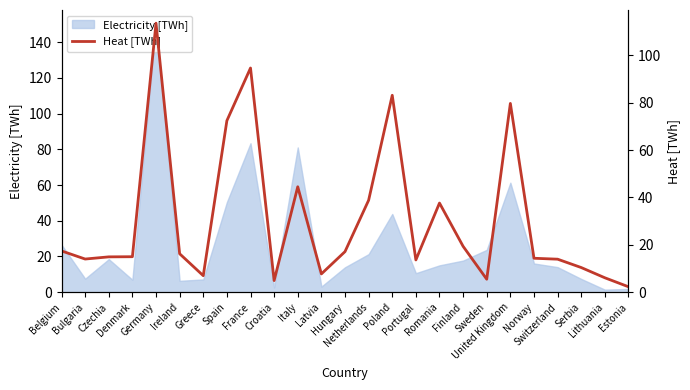

What is the maximum value for Electricity [TWh]?

150.4